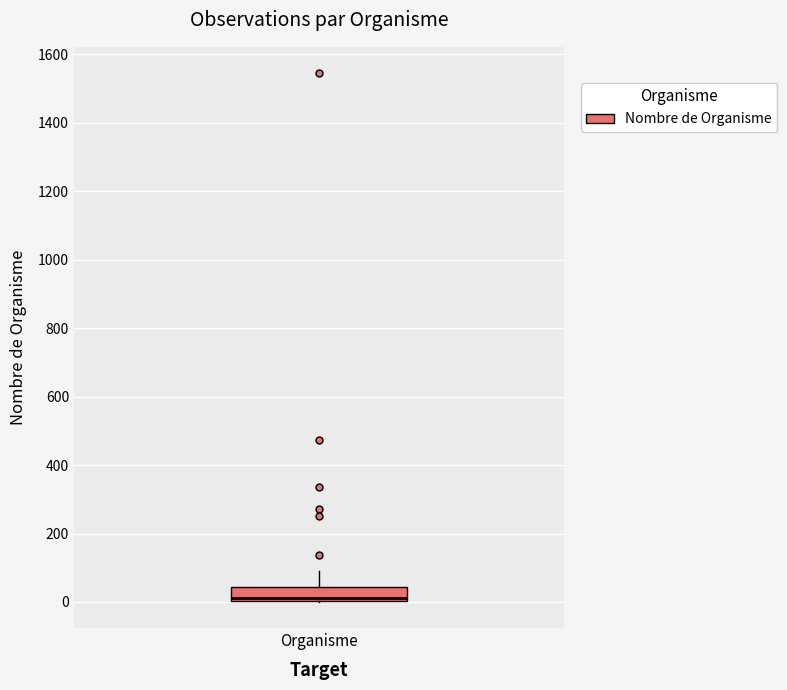

Read this box plot against the y-axis: the position of the median line, the range covered by the box, and the ends of both whiskers. The values are not printed on the chart, so give them approximately, as read against the axis.

median 20, box 0 to 40, whiskers 0 to 100